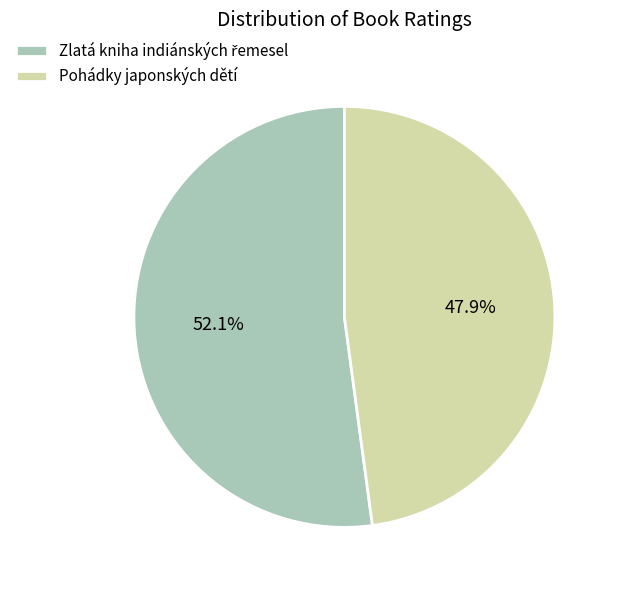

To the nearest percent, what is the average slice percentage?

50%